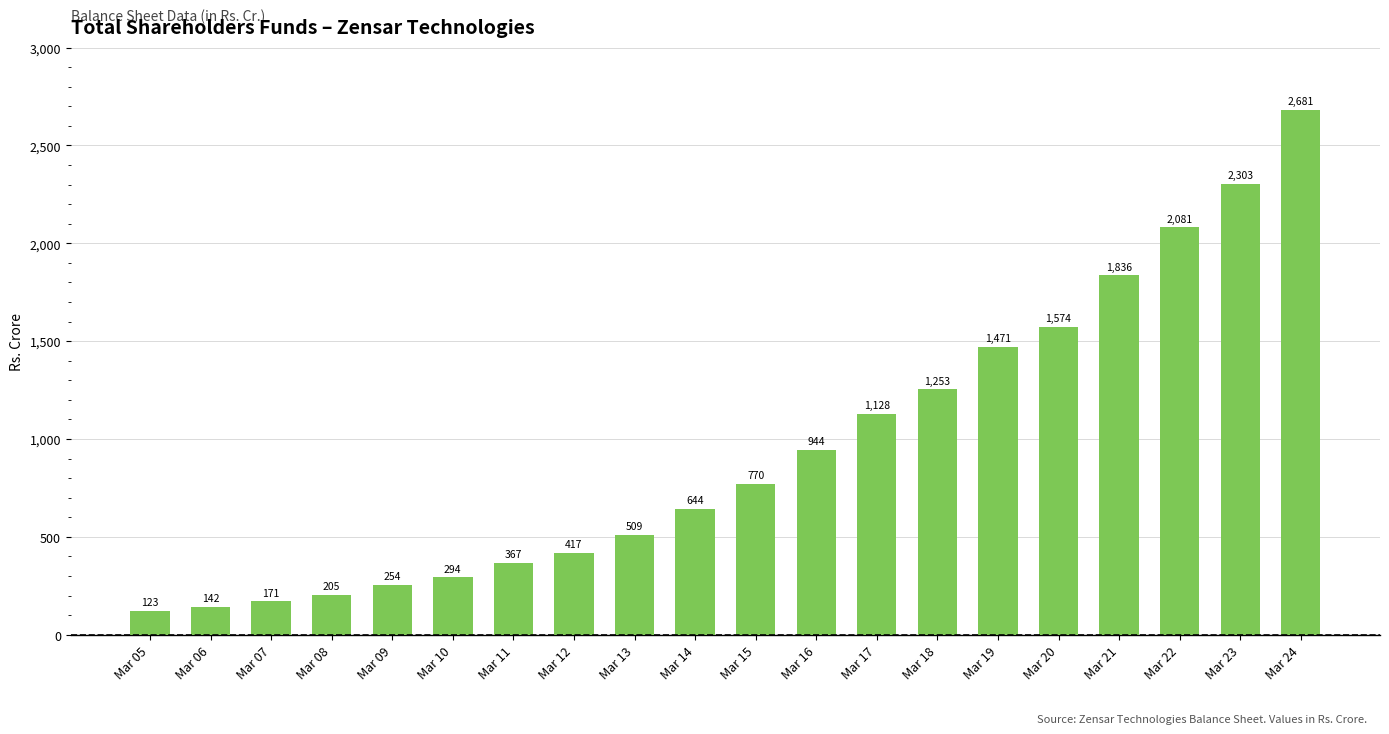

Where is the data nearest to the value 1401?

Mar 19